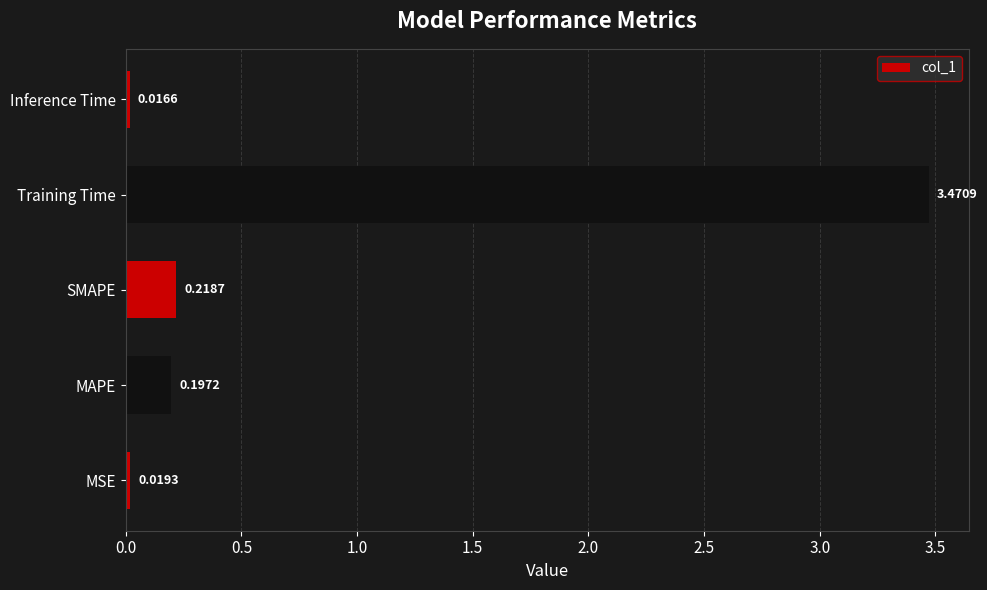

What is the difference between the values at SMAPE and Training Time?

3.3